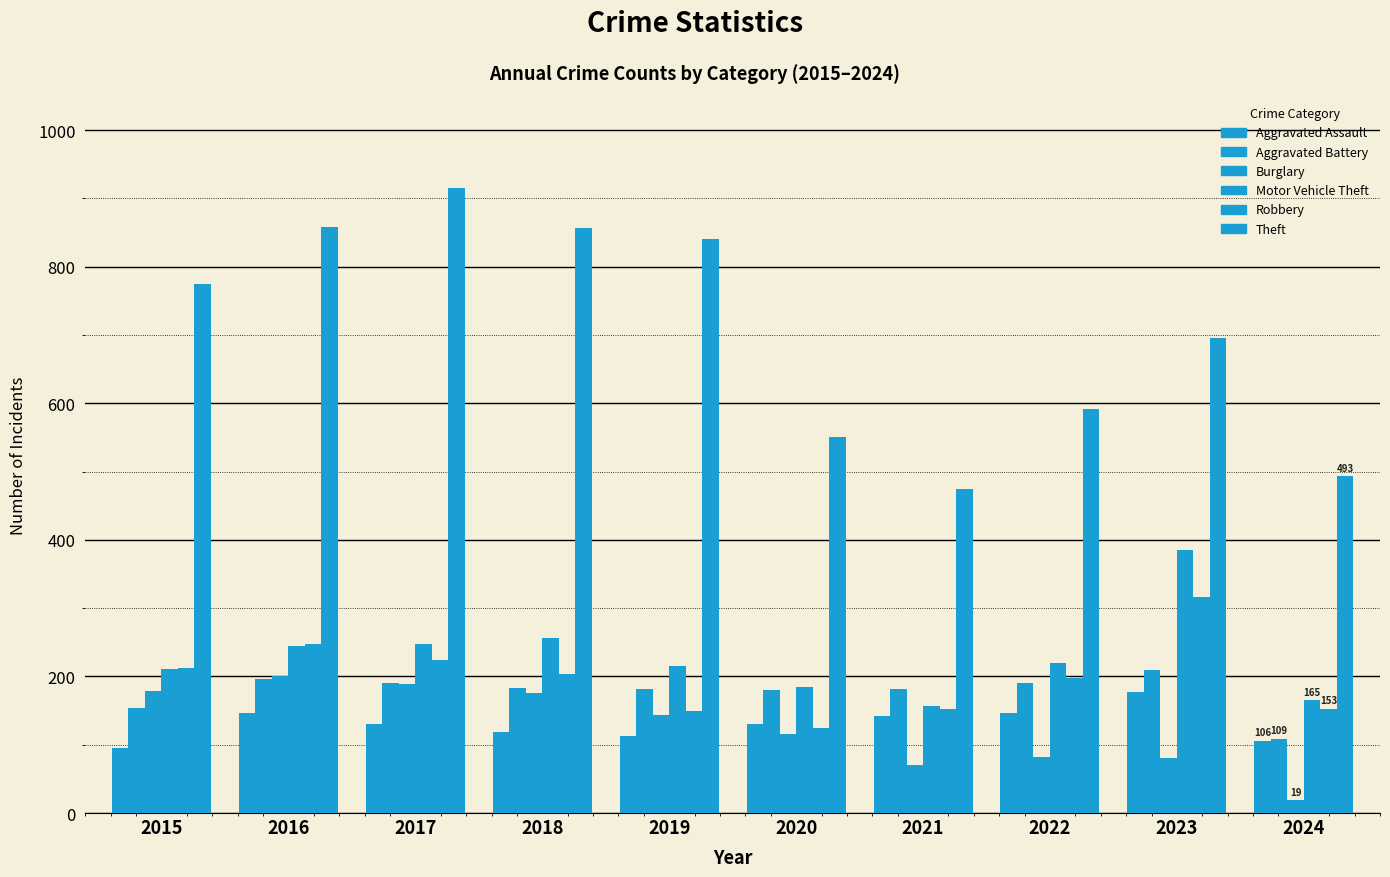

Are the bars grouped side by side (vs. stacked)?

Yes